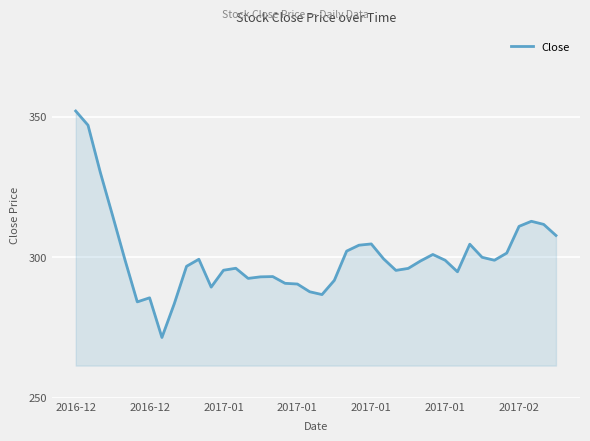

Does the chart have visible grid lines?

Yes